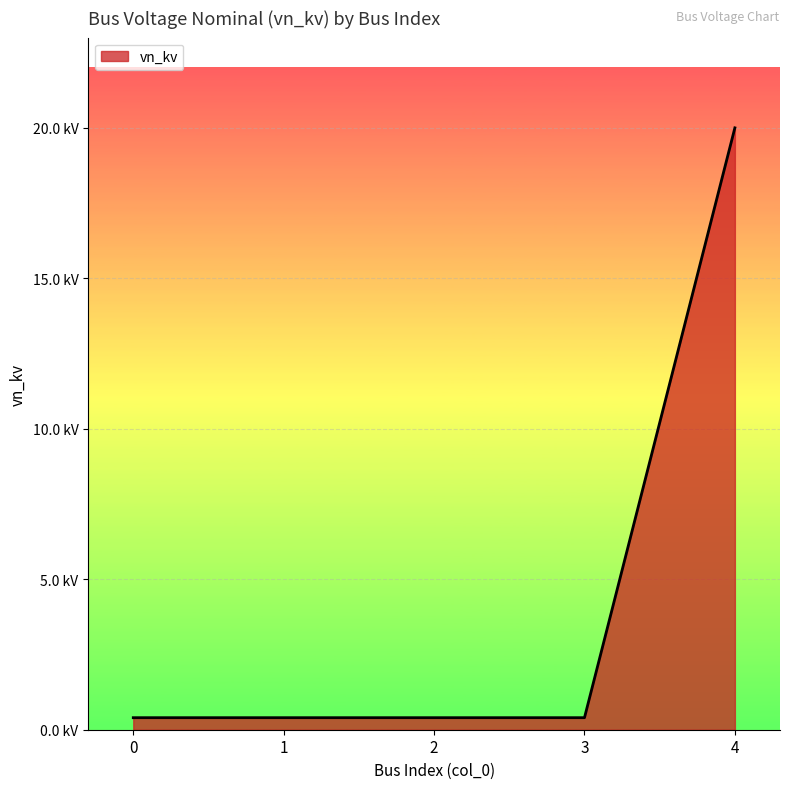

The value at 3 is 0.7. True or false?

False